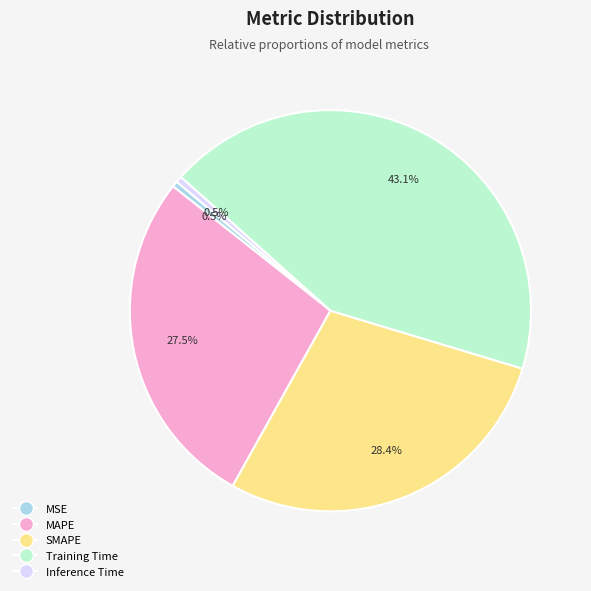

What portion of the pie excludes Training Time?

56.9%